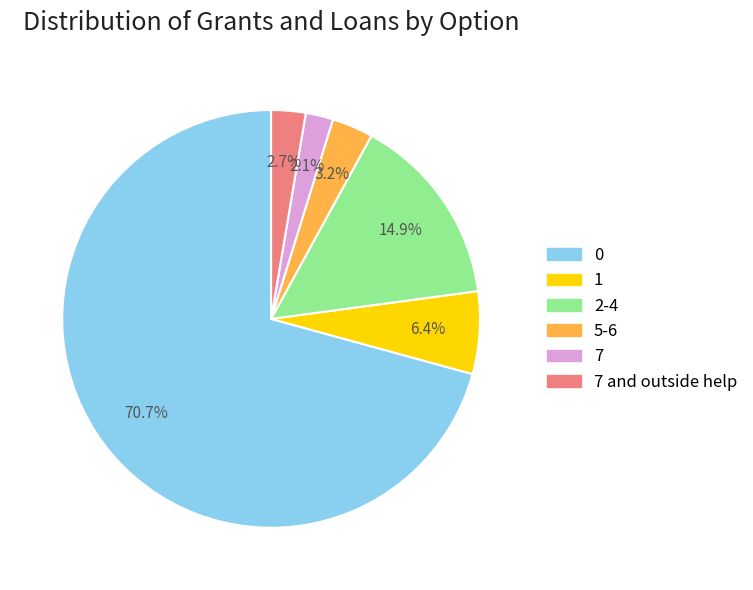

Is there any slice that represents more than half of the pie?

Yes